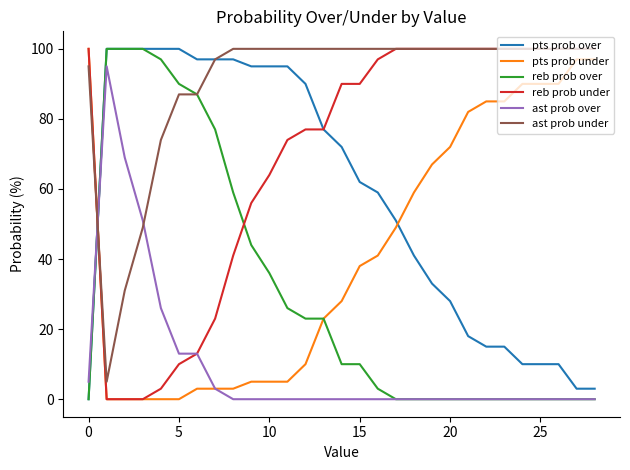

After their last crossing, which series has the higher values: pts prob under or ast prob under?

ast prob under